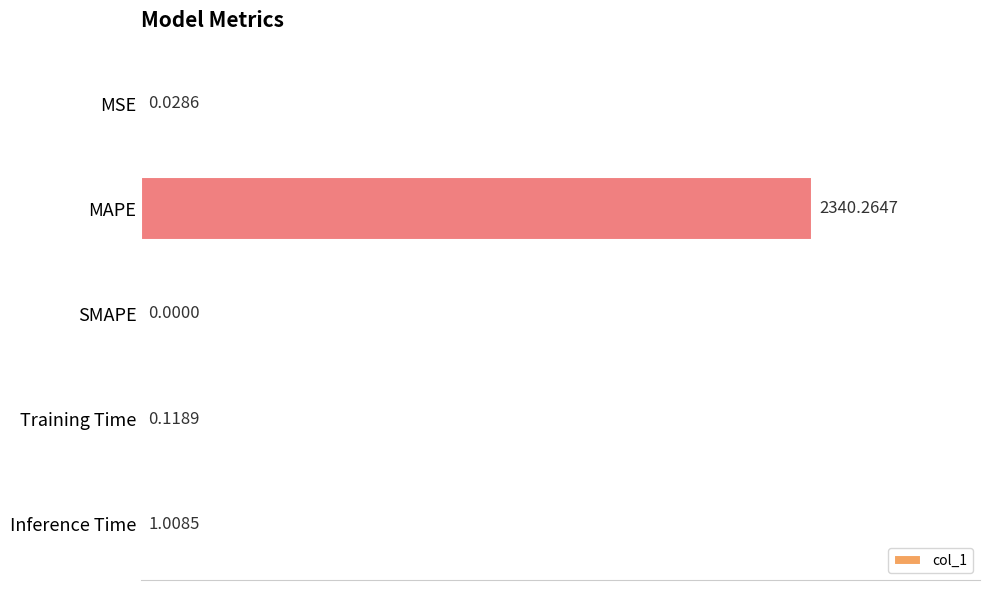

How many values exceed 0?

4